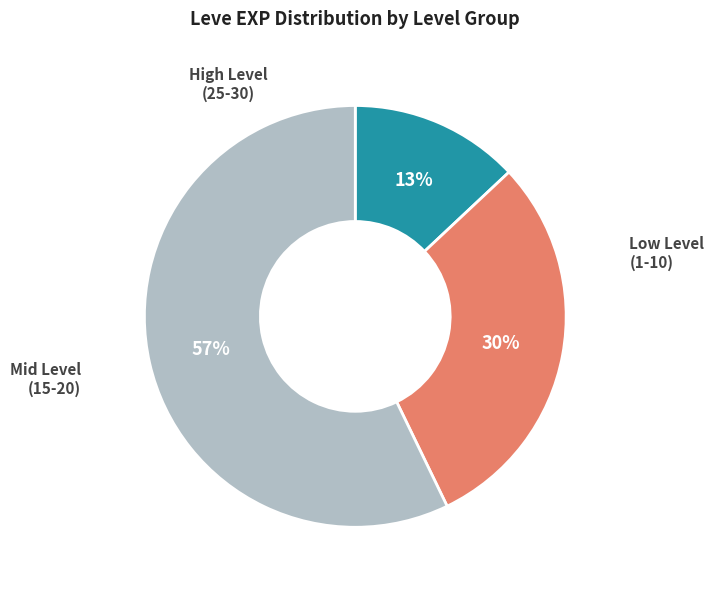

To the nearest percent, what is the difference between the largest and smallest slice percentages?

44%